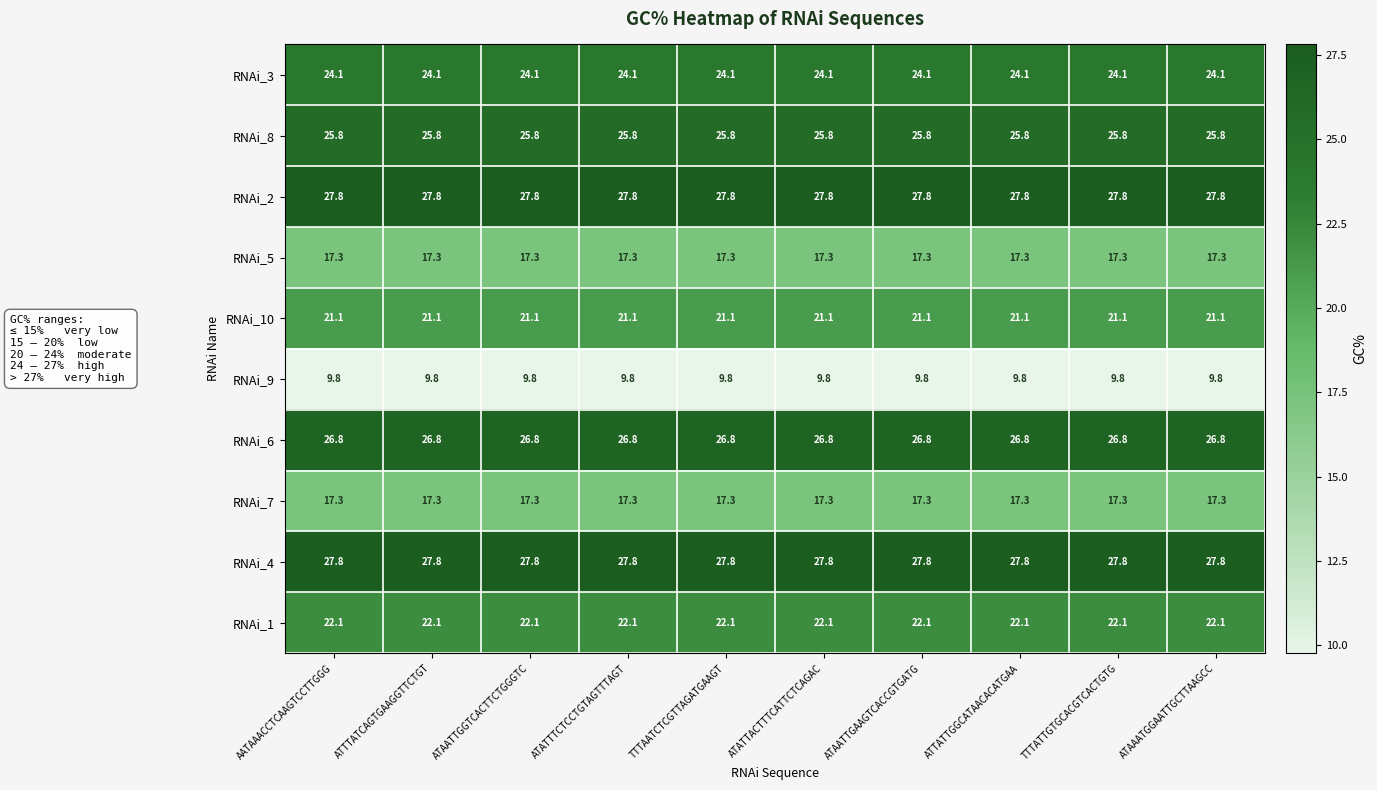

What value does the RNAi_2 series have at ATAATTGAAGTCACCGTGATG?

27.8